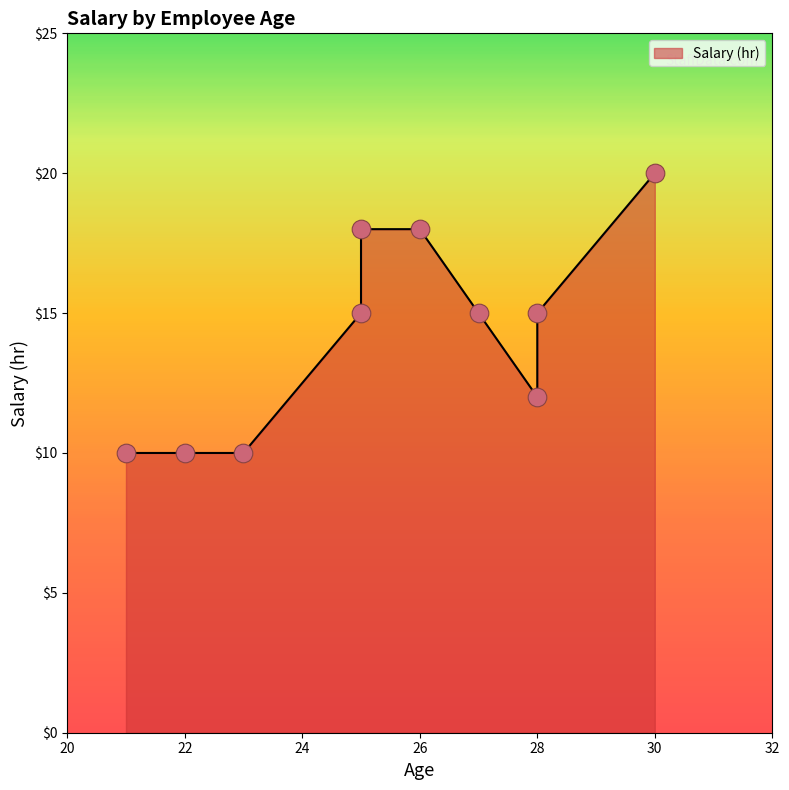

What is the ratio of the value at Wayne (28) to the value at Gordon (27)?

1.0